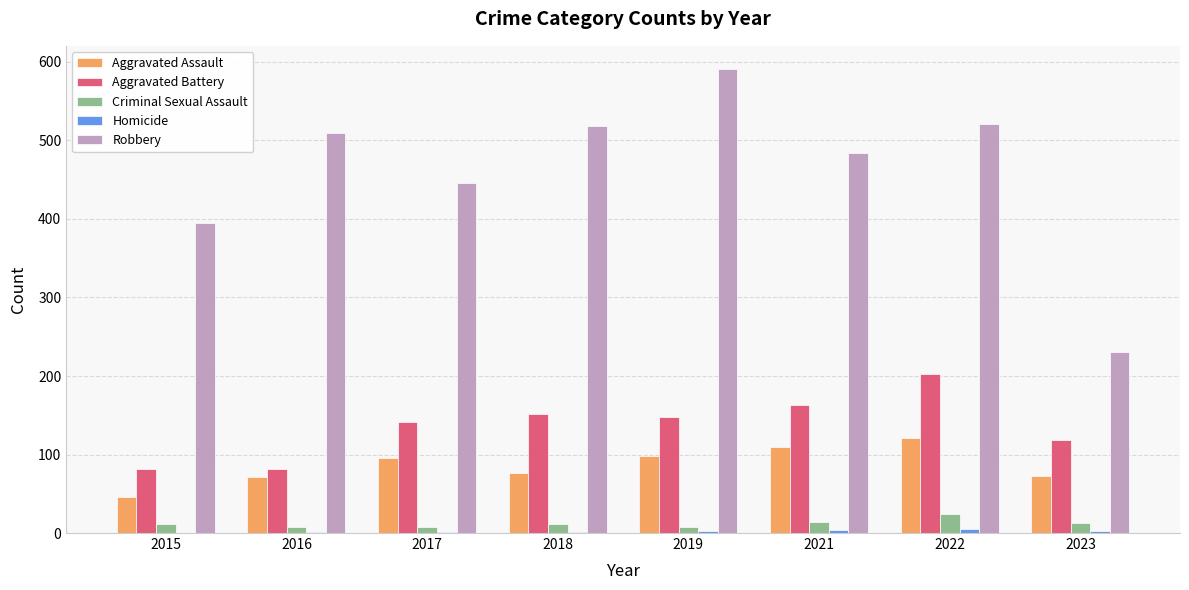

What is the greatest value displayed?

591